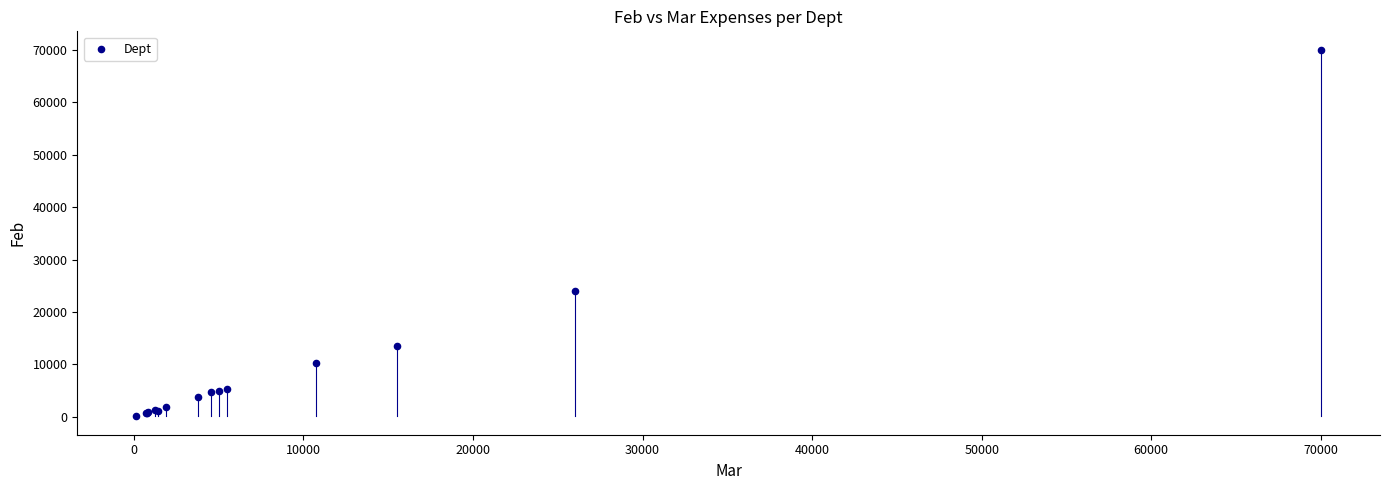

What Y value in the scatter plot is closest to 35050?

24000